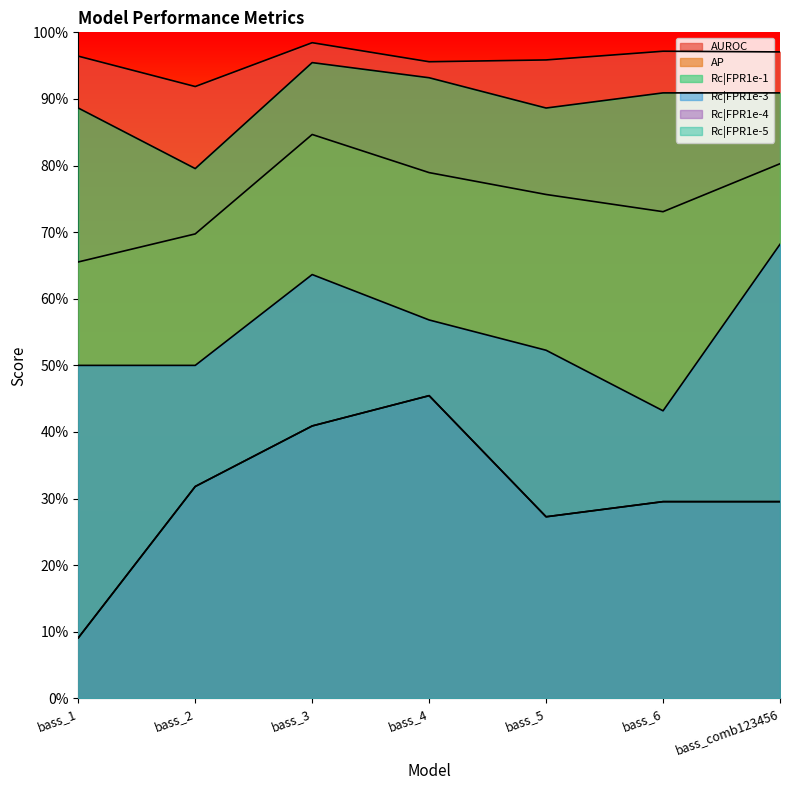

The value of Rc|FPR1e-1 at bass_3 is 0.3. True or false?

False